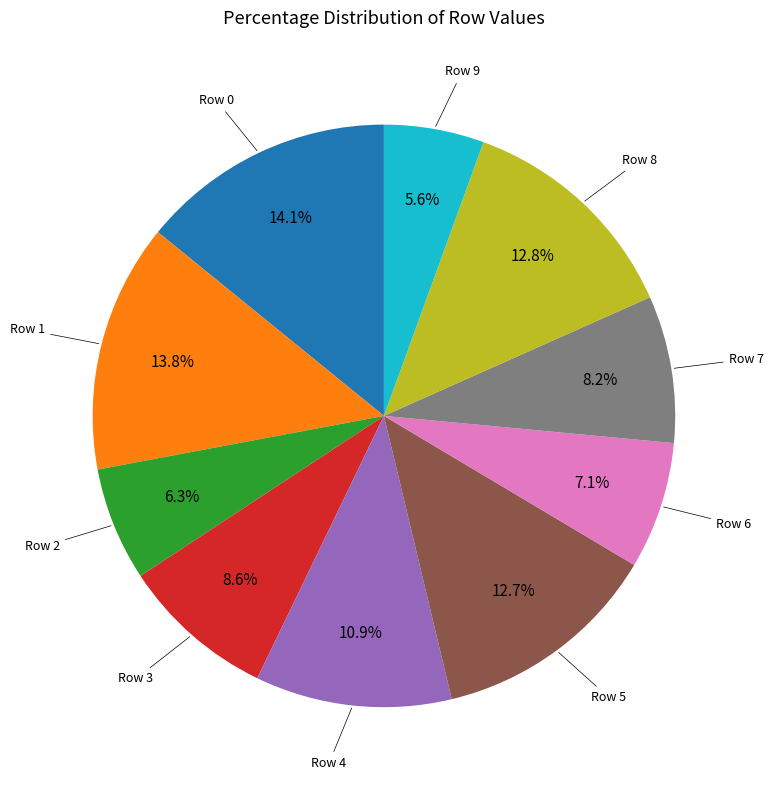

How many slices are in this pie chart?

10